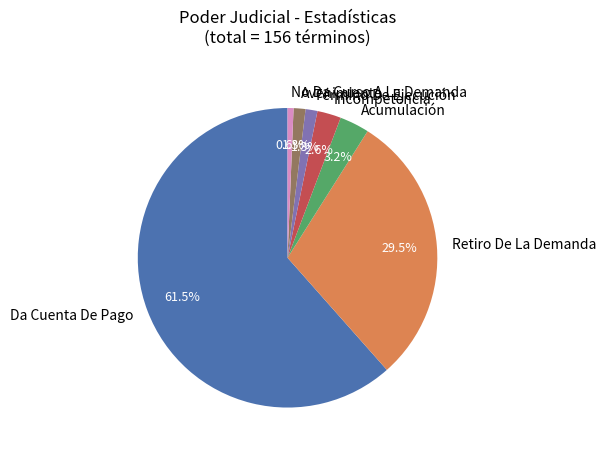

Does any single category account for the majority?

Yes